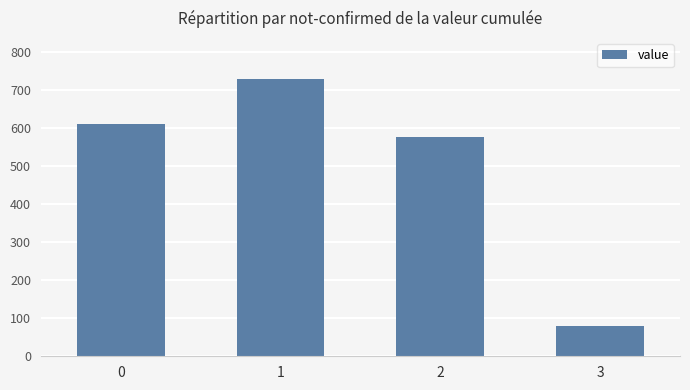

The chart shows a value of 609 at 0. True or false?

True